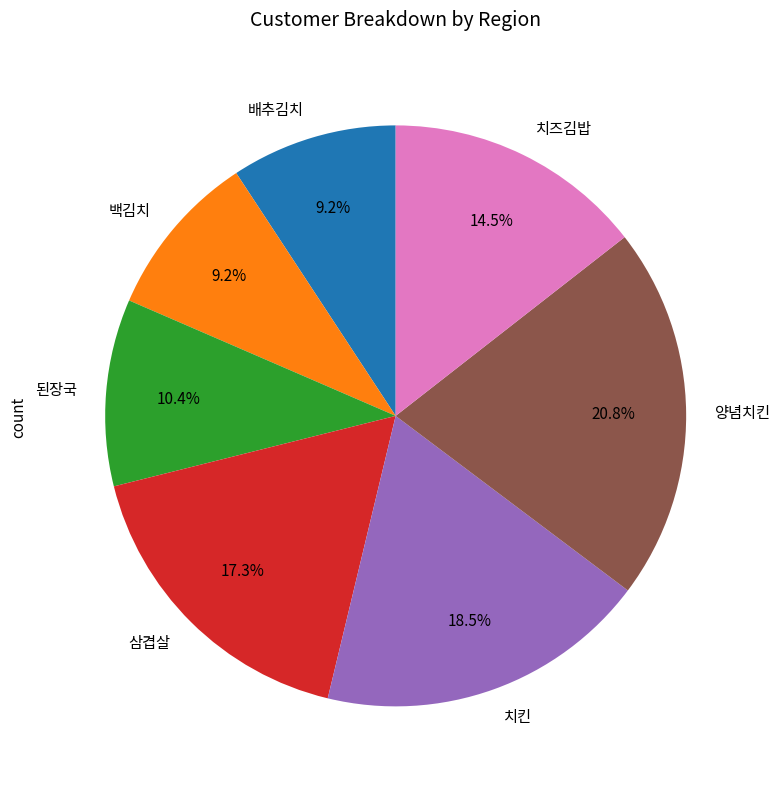

To the nearest percent, what percentage of the pie is 삼겹살?

17%